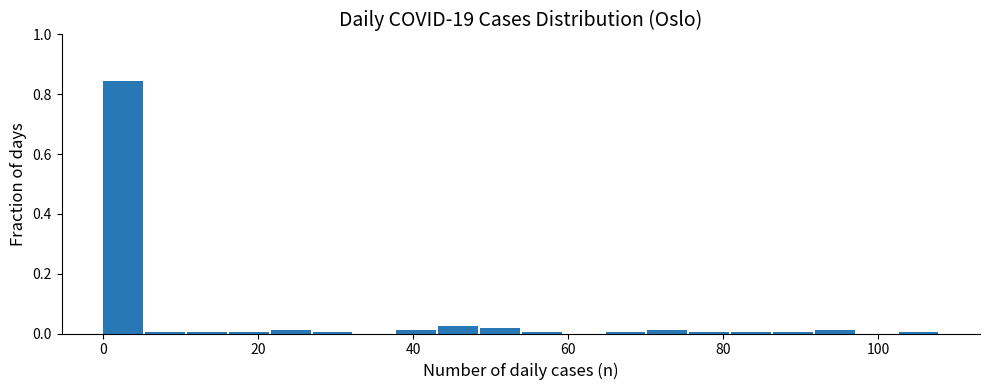

Read against the x-axis, roughly where is the centre of the tallest bar?

2